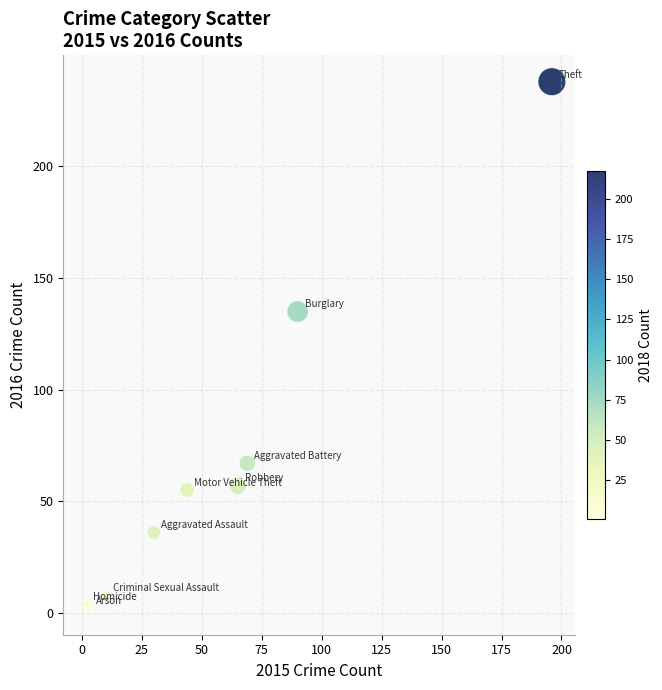

What Y value in the scatter plot is closest to 120?

135